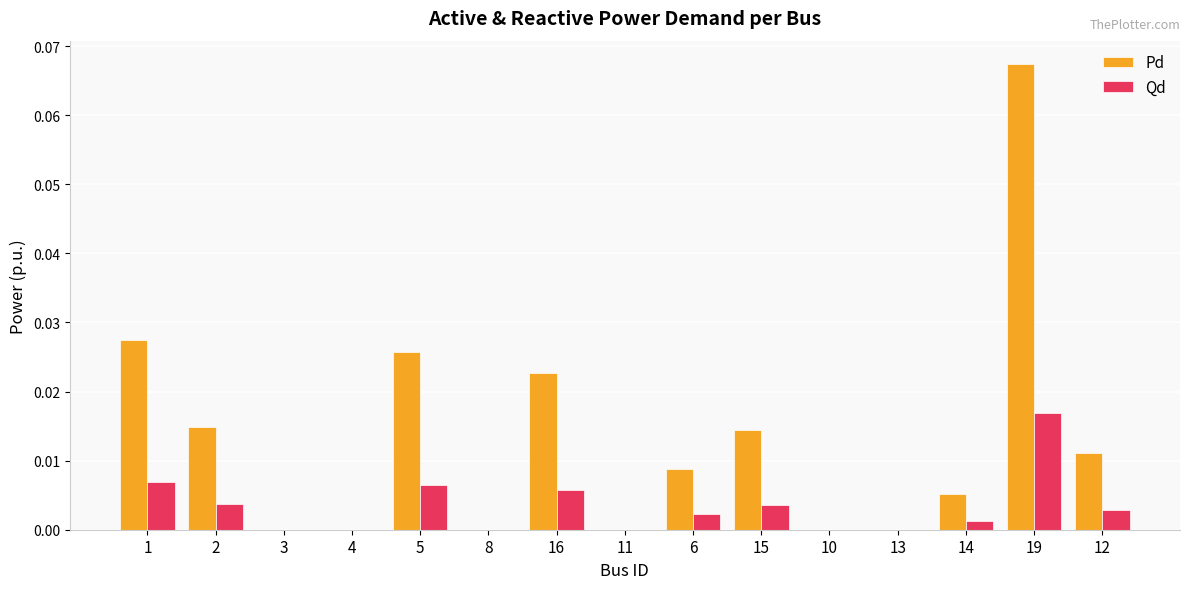

The value of Pd at 16 is 0.0. True or false?

True